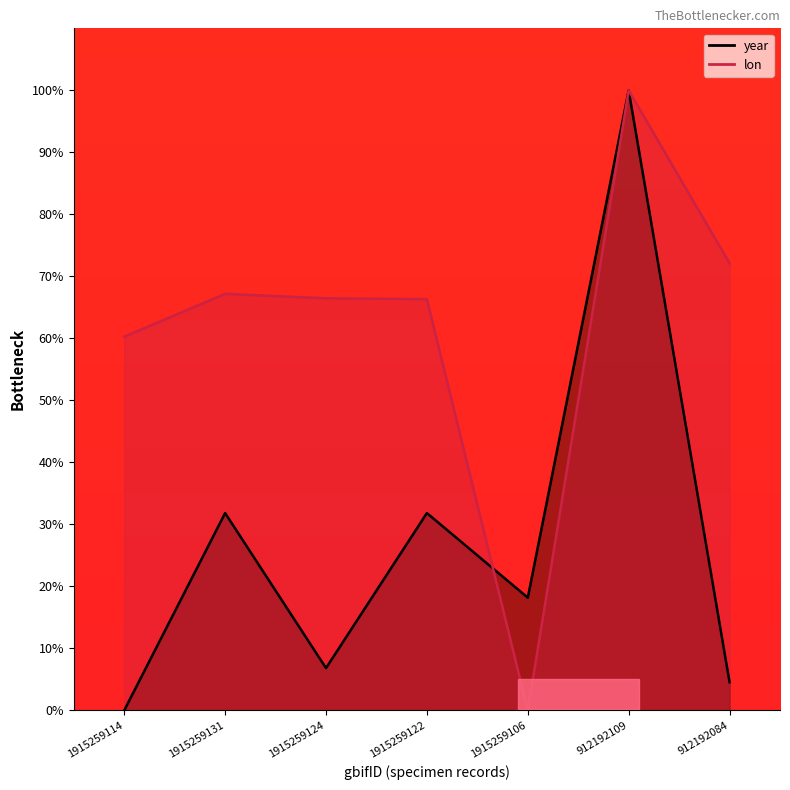

True or false: year and lon intersect in this chart.

True